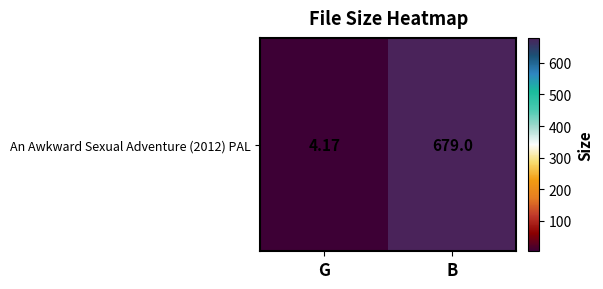

What is the smallest value displayed?

4.2